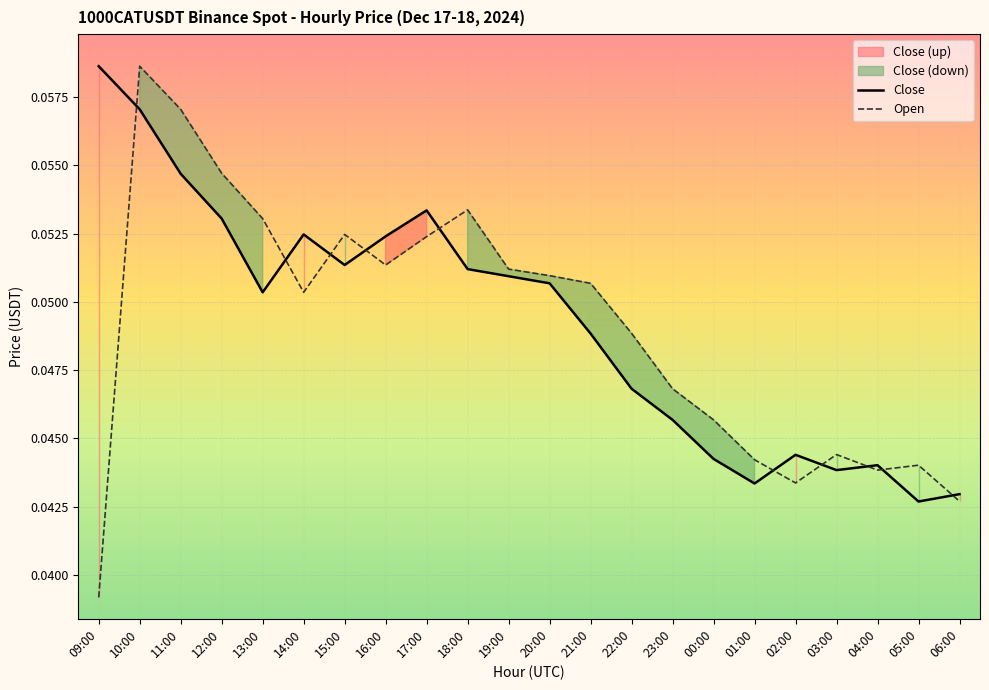

List the series in order of their peak value, highest first.

Close, Open